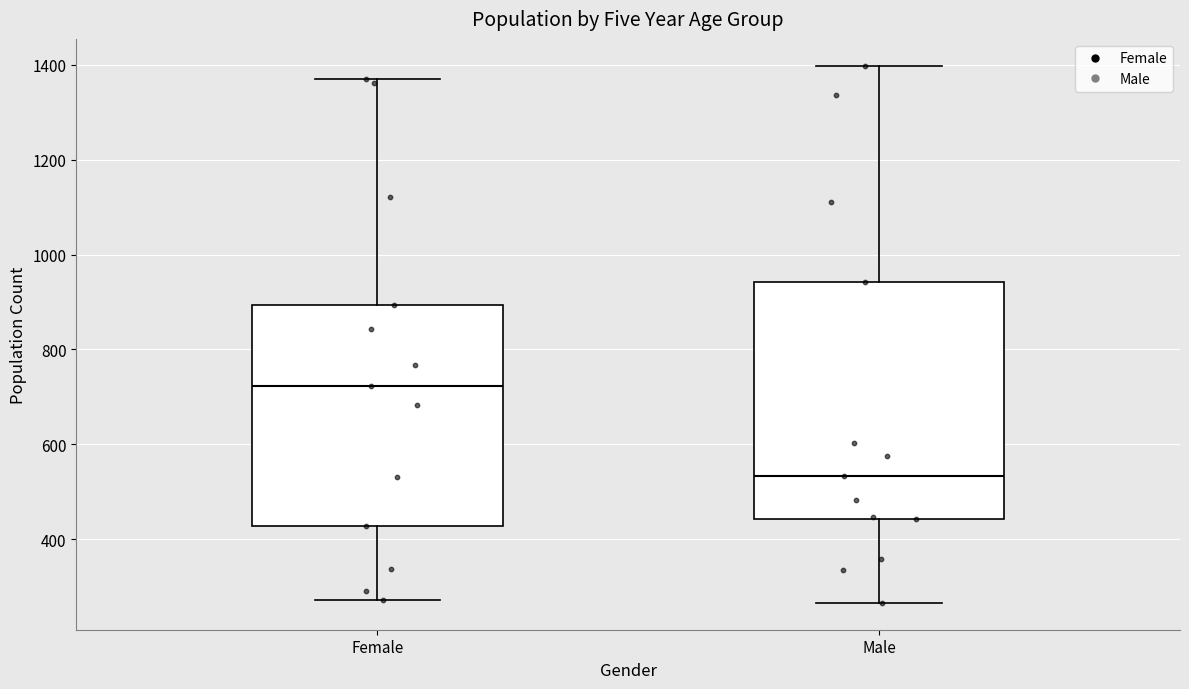

Which box's median line is the highest?

Female